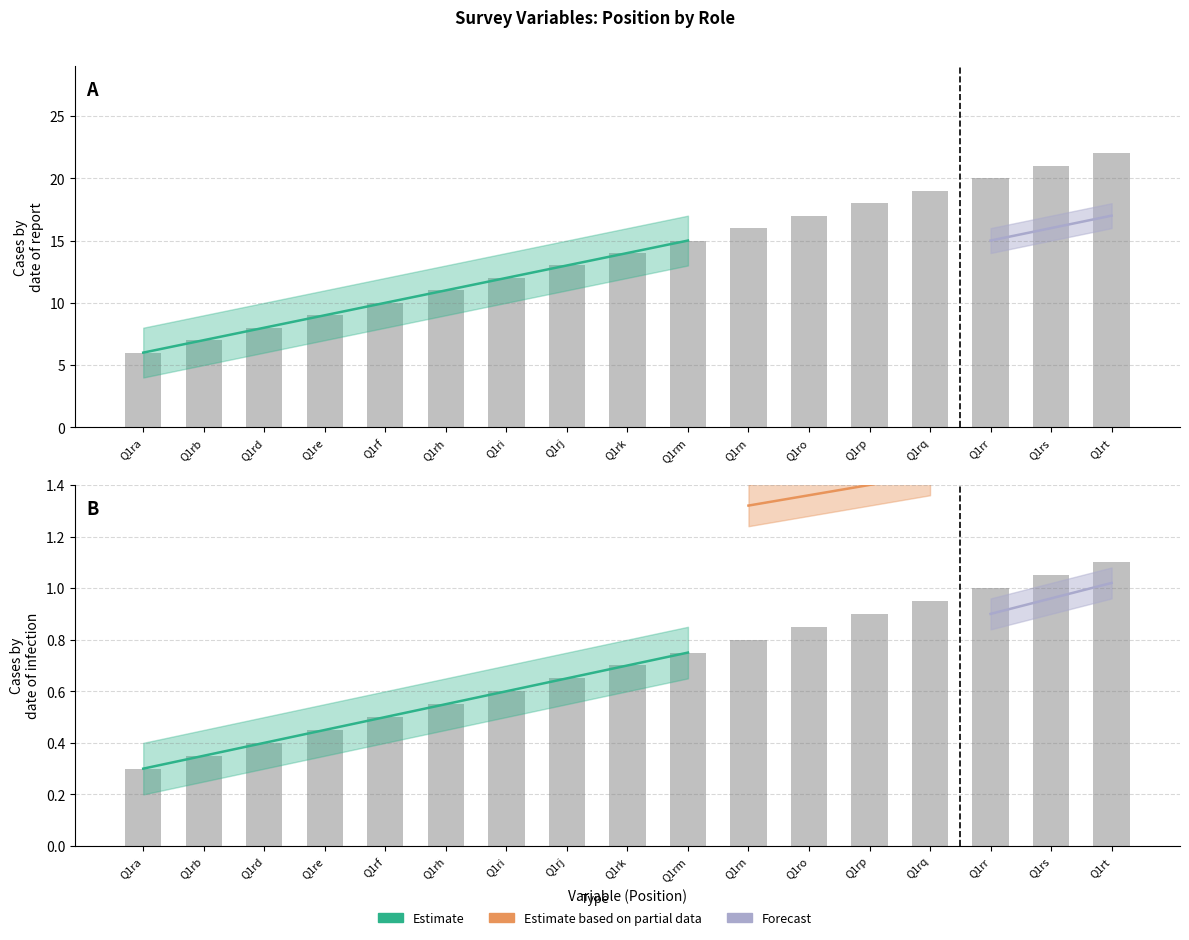

Which category has the lowest value across all series?

Q1ra